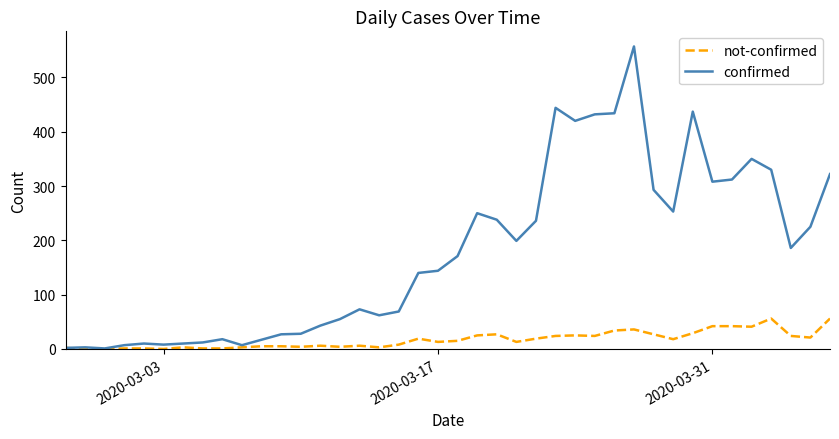

Rank the series by their maximum value, from lowest to highest.

not-confirmed, confirmed